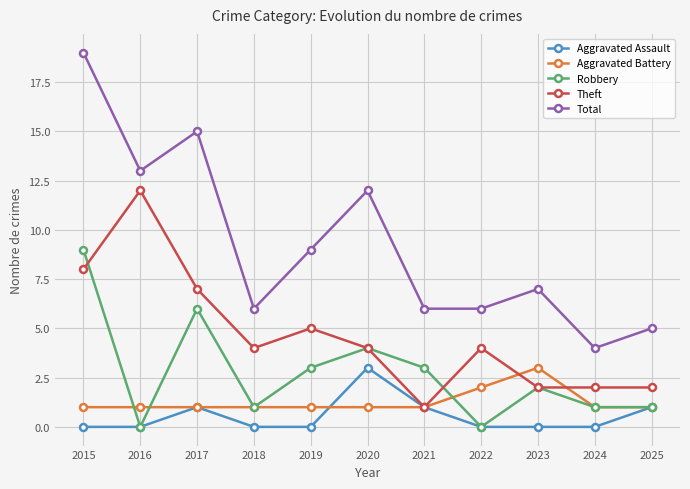

Which series has the widest spread of values?

Total